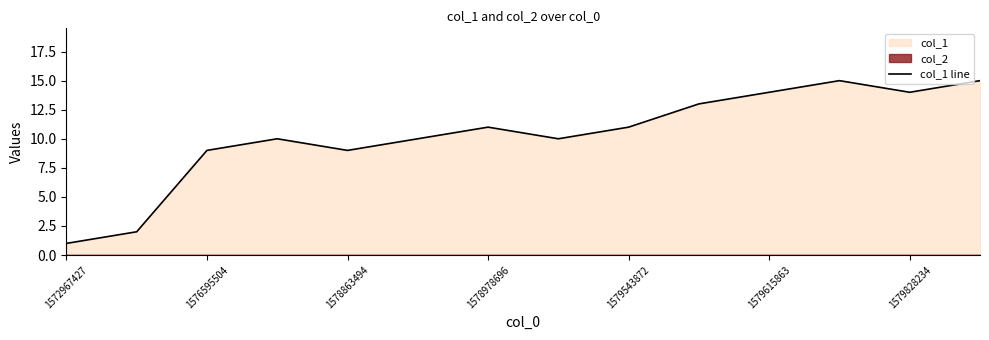

What is the difference between the maximum and minimum values?

14